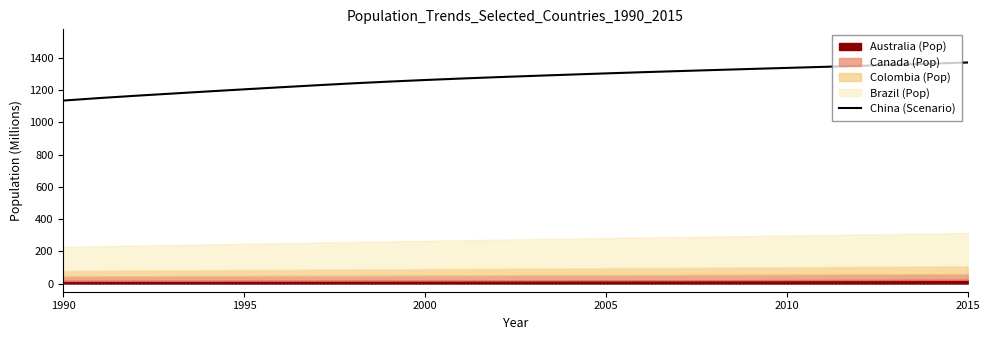

What is the maximum value for China (Scenario)?

1371.2